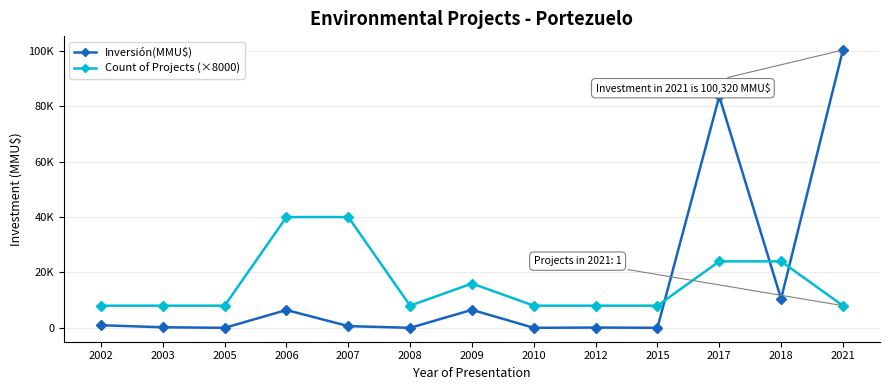

Does the chart have visible grid lines?

Yes